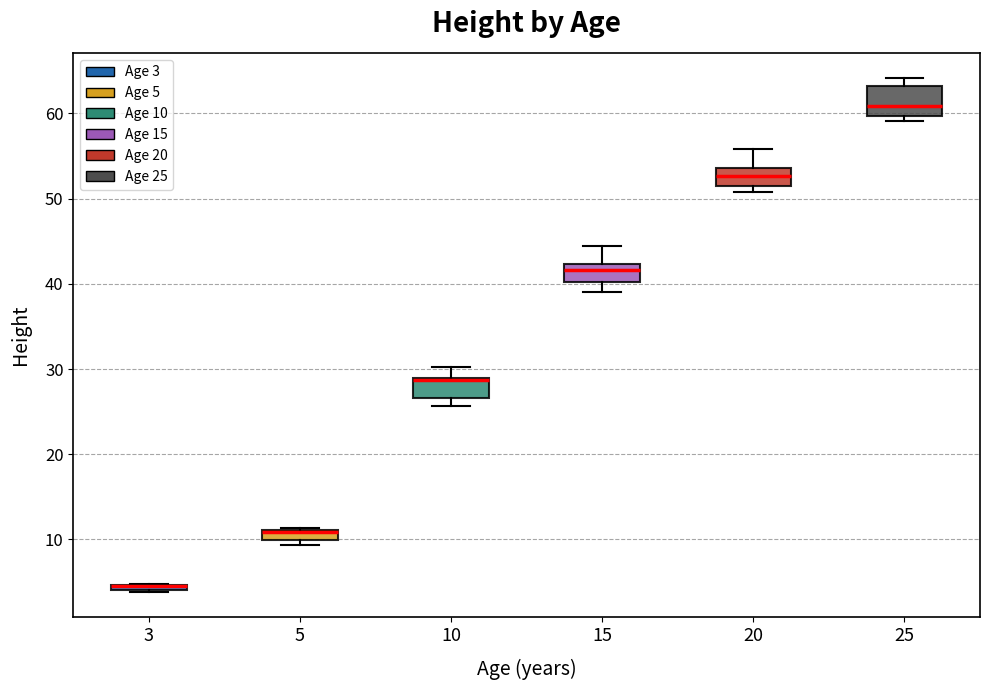

Where does the lower whisker of the box at x = 15 end on the y-axis? The values are not printed on the chart, so give them approximately, as read against the axis.

39